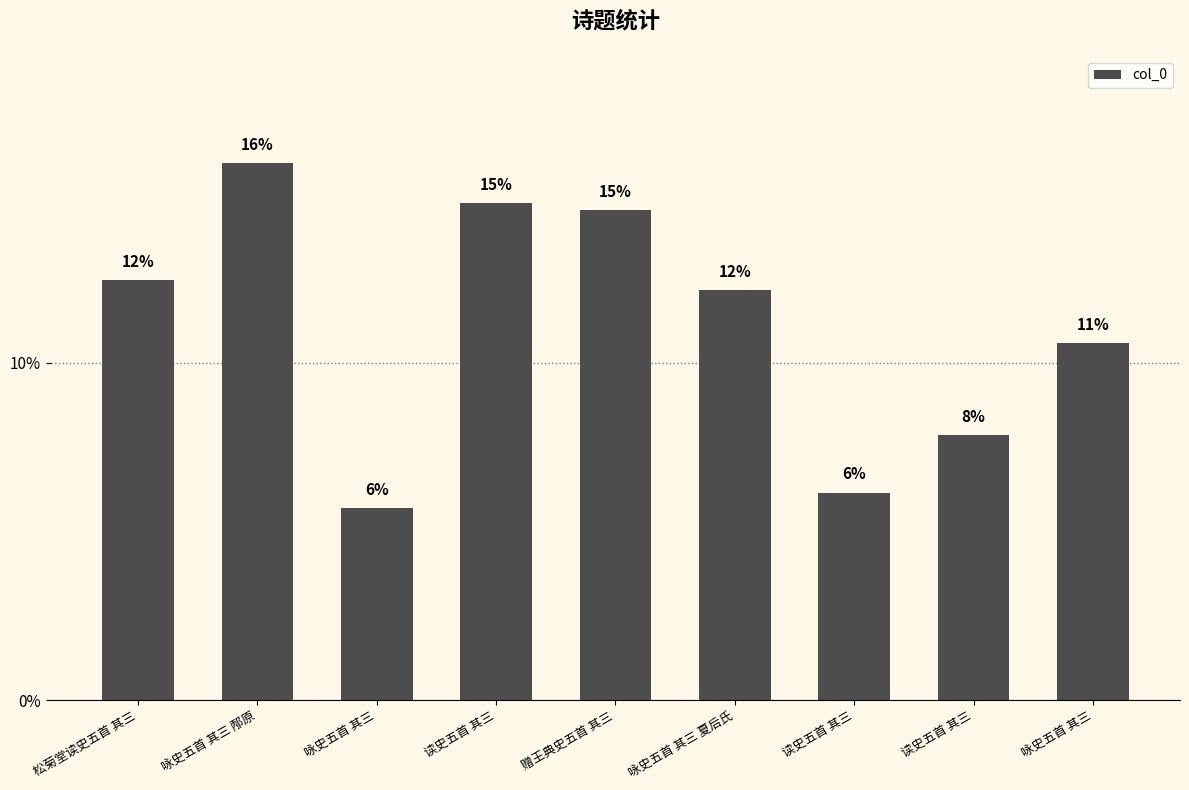

What is the label of the 3rd bar from the left?

咏史五首 其三